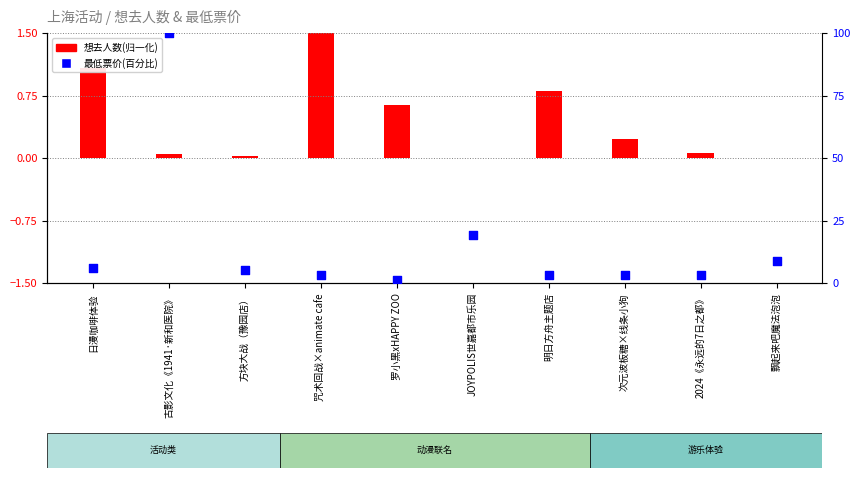

Approximately how many times larger is the value at 飘起来吧魔法泡泡 compared to 古影文化《1941·新和医院》?

0.1